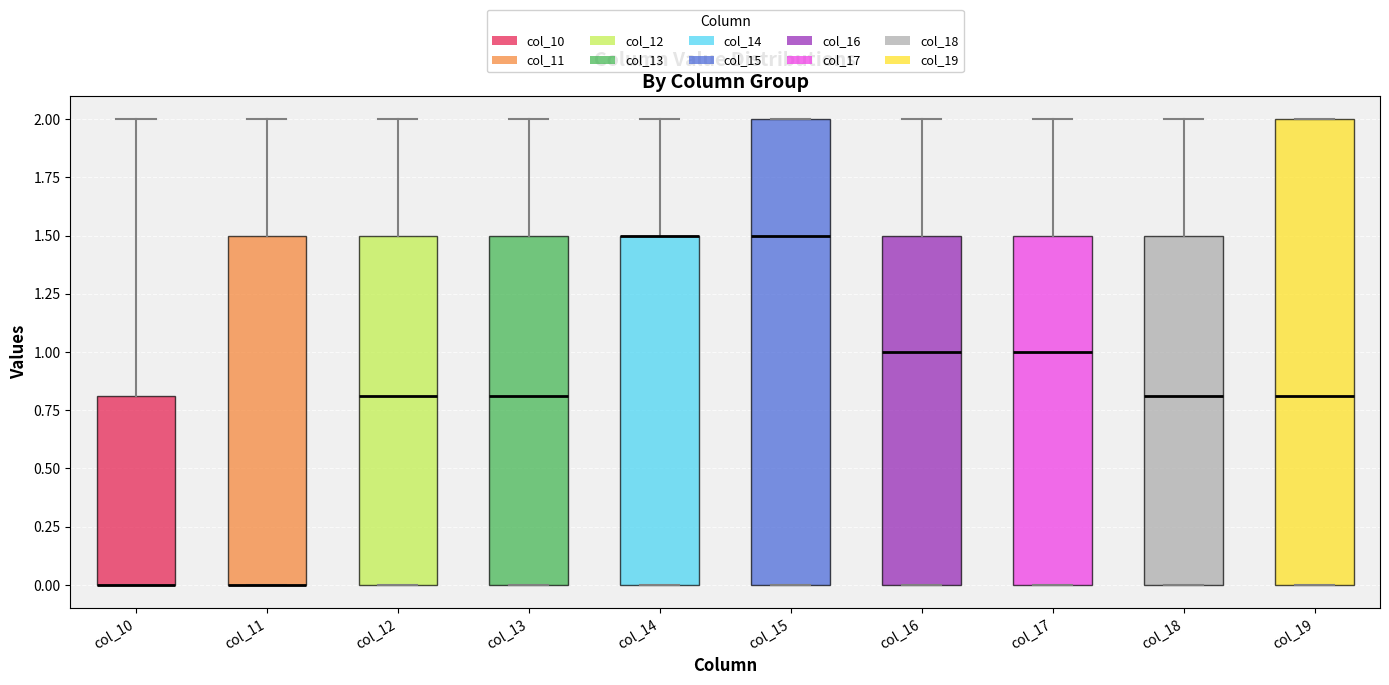

Reading left to right, read every box against the y-axis: the position of its median line, the range the box covers, and the ends of its whiskers. The values are not printed on the chart, so give them approximately, as read against the axis.

col_10: median 0.0 (drawn on the box's lower edge), box 0.0 to 0.8, whiskers 0.0 to 2.0
col_11: median 0.0 (drawn on the box's lower edge), box 0.0 to 1.5, whiskers 0.0 to 2.0
col_12: median 0.8, box 0.0 to 1.5, whiskers 0.0 to 2.0
col_13: median 0.8, box 0.0 to 1.5, whiskers 0.0 to 2.0
col_14: median 1.5 (drawn on the box's upper edge), box 0.0 to 1.5, whiskers 0.0 to 2.0
col_15: median 1.5, box 0.0 to 2.0, whiskers 0.0 to 2.0
col_16: median 1.0, box 0.0 to 1.5, whiskers 0.0 to 2.0
col_17: median 1.0, box 0.0 to 1.5, whiskers 0.0 to 2.0
col_18: median 0.8, box 0.0 to 1.5, whiskers 0.0 to 2.0
col_19: median 0.8, box 0.0 to 2.0, whiskers 0.0 to 2.0